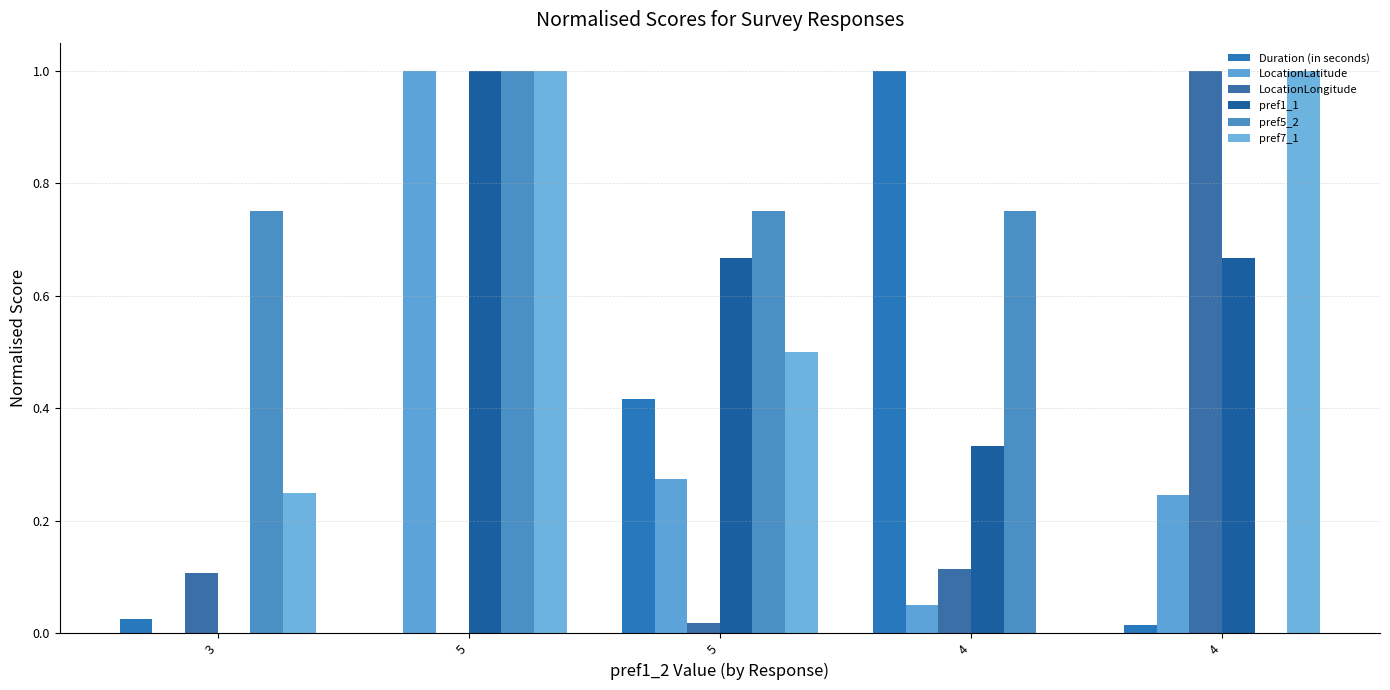

What is the difference between the highest and lowest values at 5?

1.0